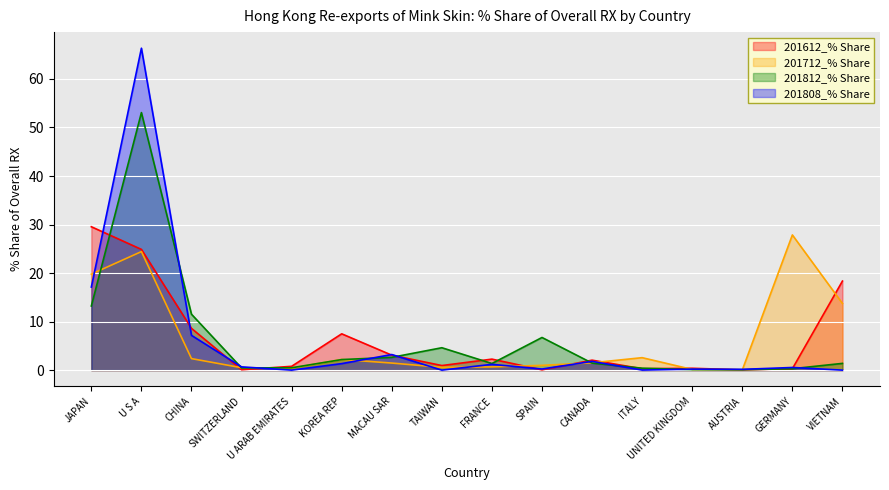

How many data points in 201612_% Share are above 2?

8